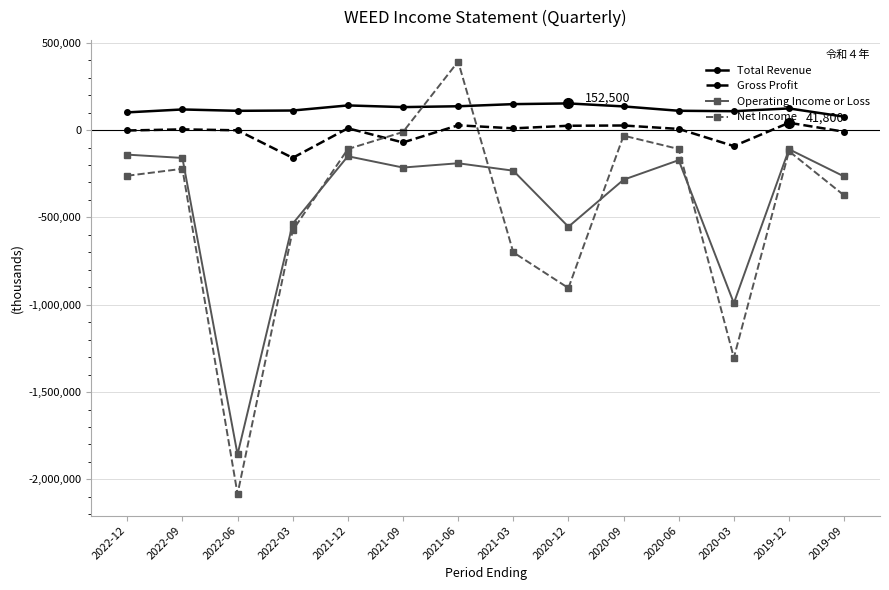

What is the difference between the Operating Income or Loss values at 2020-03 and 2022-09?

831400